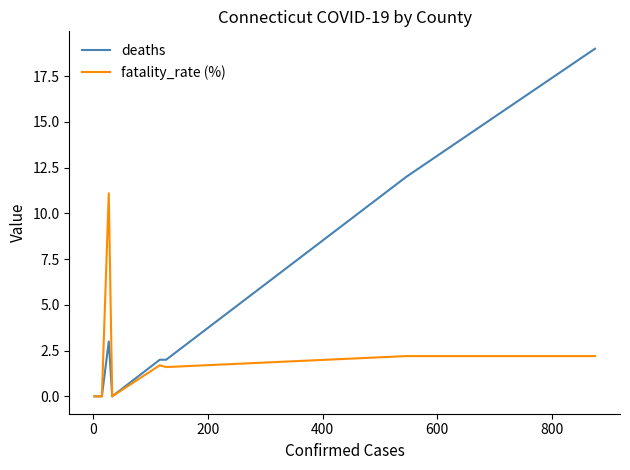

Which series has the widest spread of values?

deaths